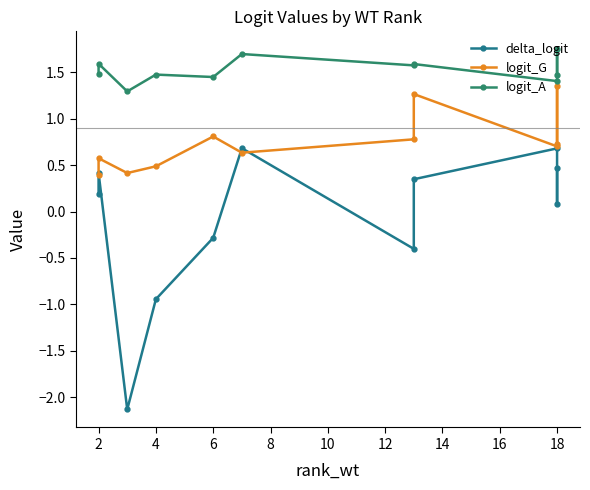

Is it true that logit_A equals 0.7 at 2?

False